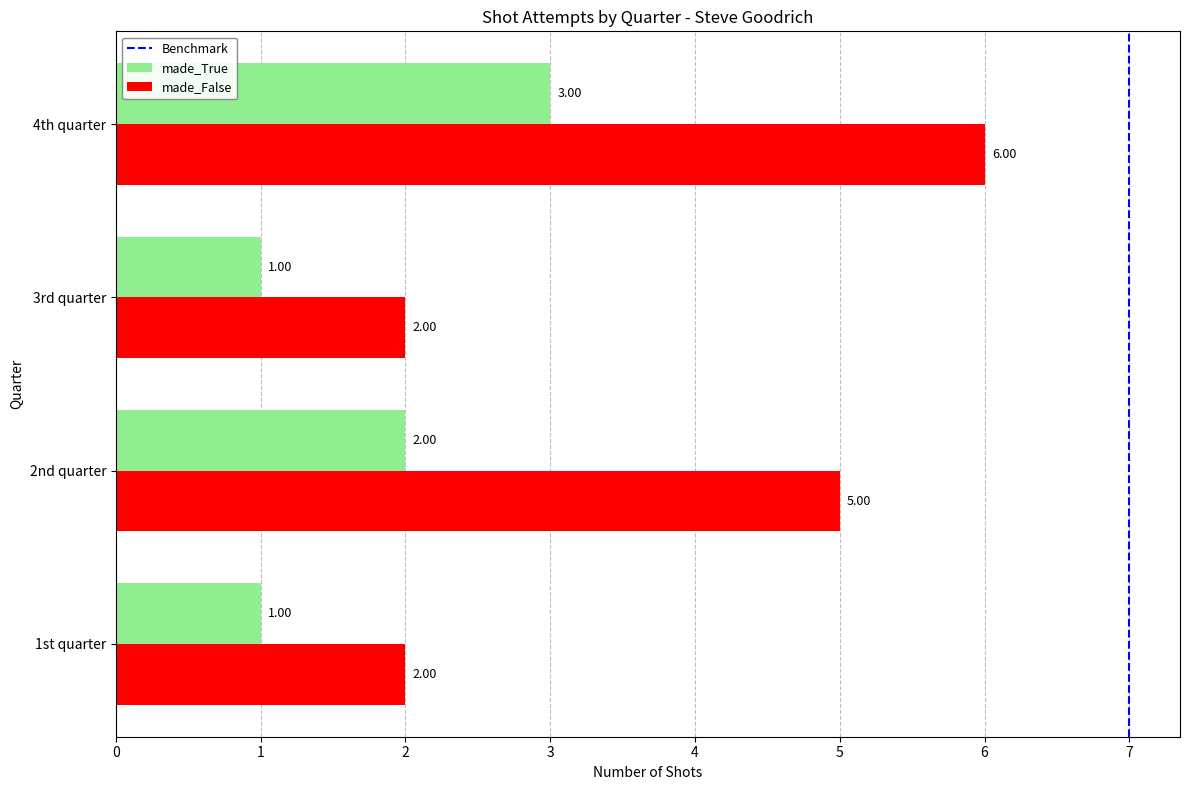

Which series has the largest range (max minus min)?

made_False